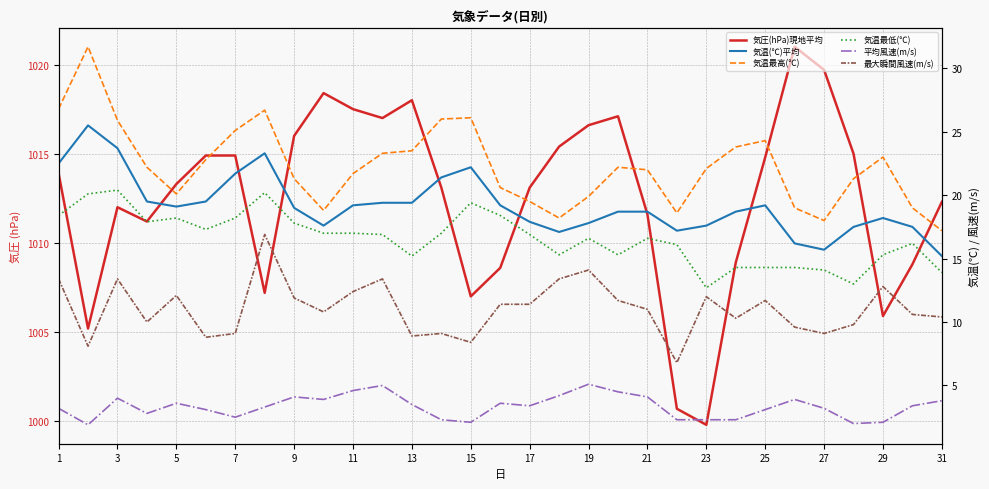

True or false: 気温最高(℃) and 気温最低(℃) intersect in this chart.

False